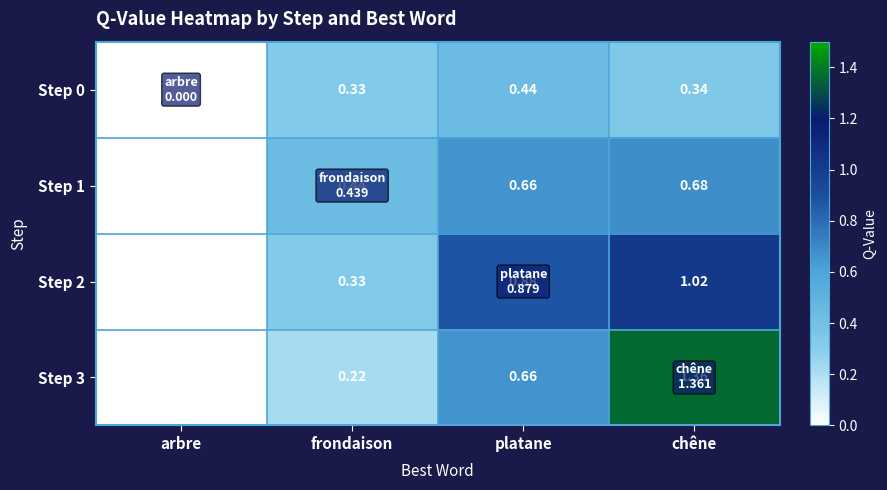

Which category has the lowest value in the Step 2 series?

arbre